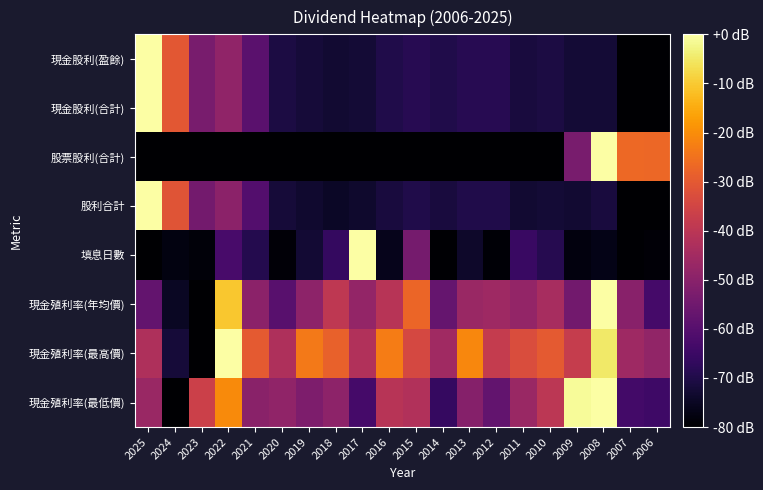

Which series has the largest total across all categories?

現金殖利率(最高價)